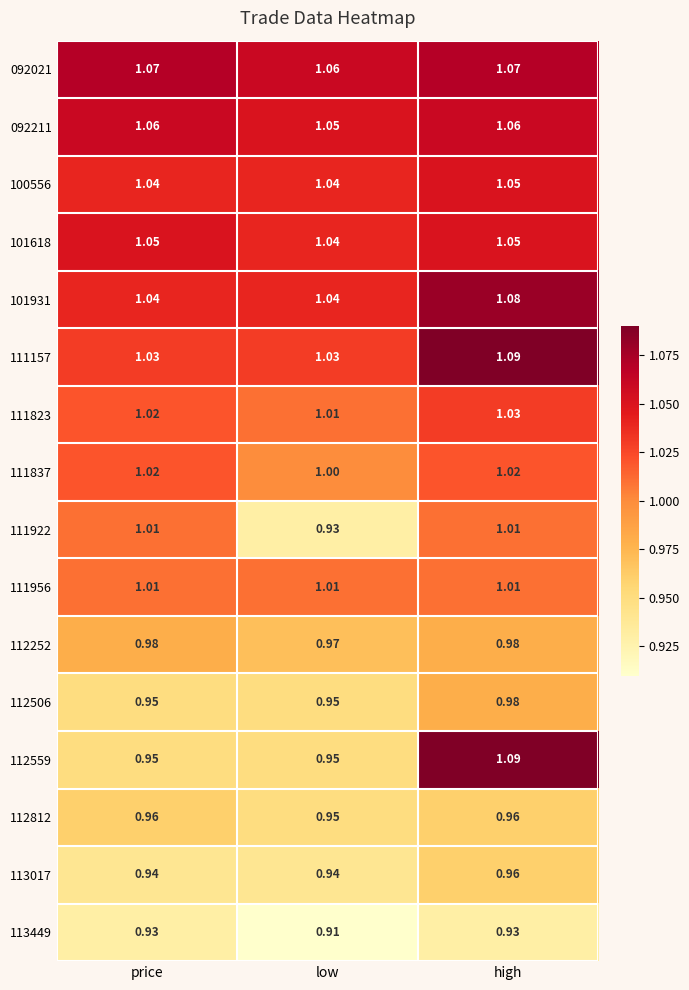

At which label is 111823 closest to 1?

low